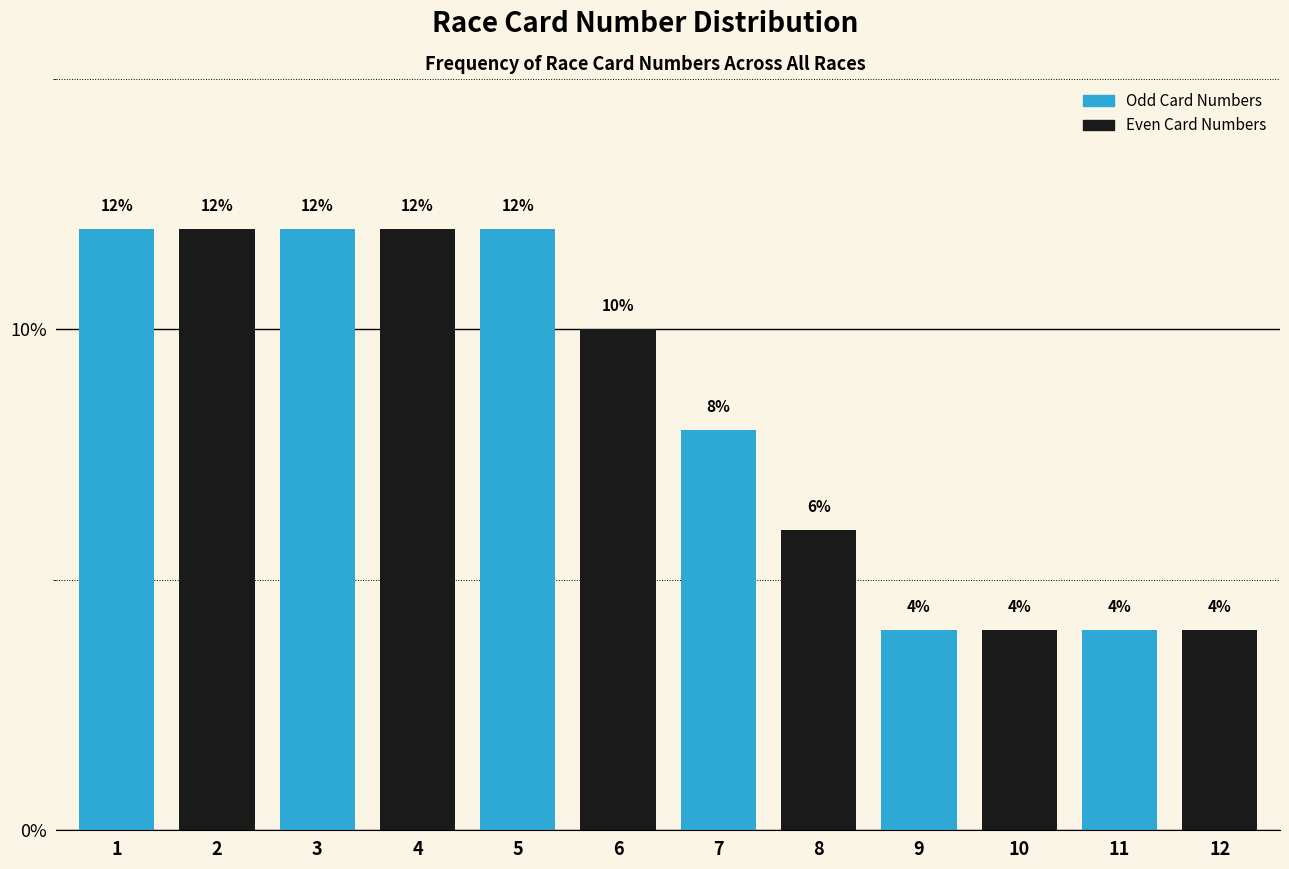

Reading left to right, list all the values displayed in this chart.

12	12	12	12	12	10	8	6	4	4	4	4